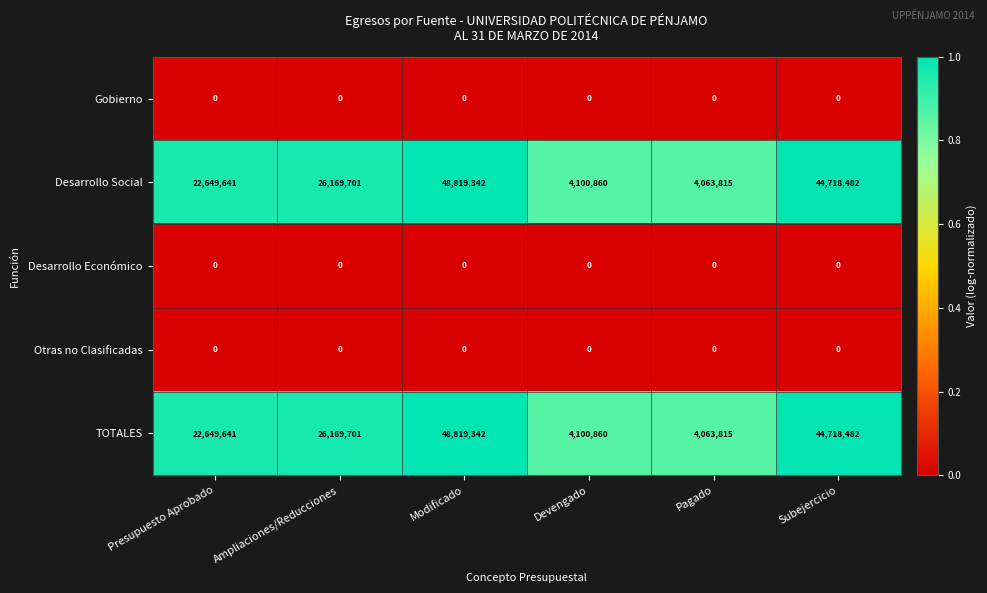

What is the maximum value shown in the chart?

48819342